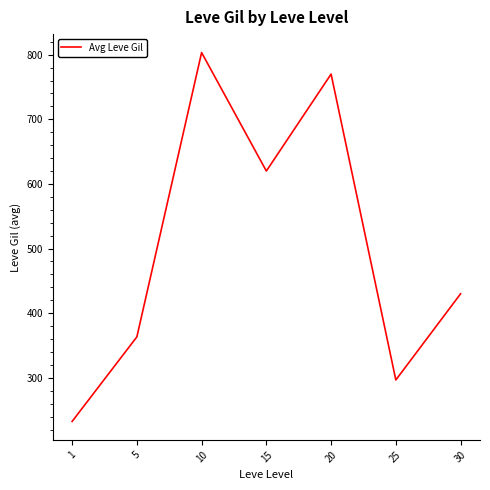

What is the minimum value shown in the chart?

232.5